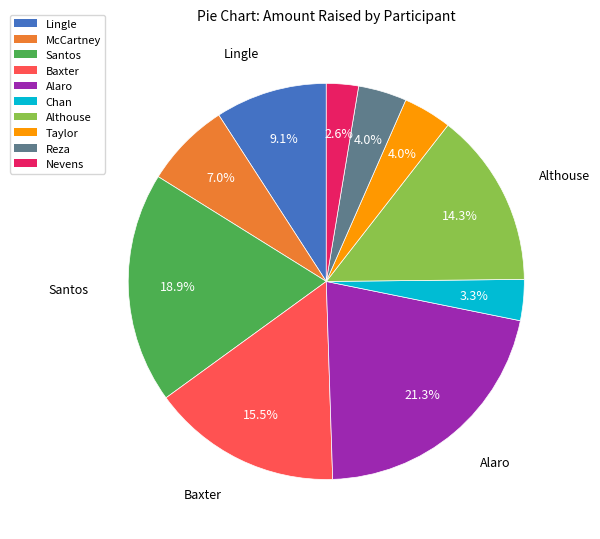

The Santos slice represents 19% of the pie. True or false?

True